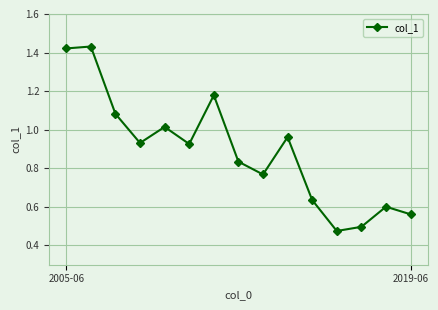

True or false: the data has more than 1 interior local peaks.

True